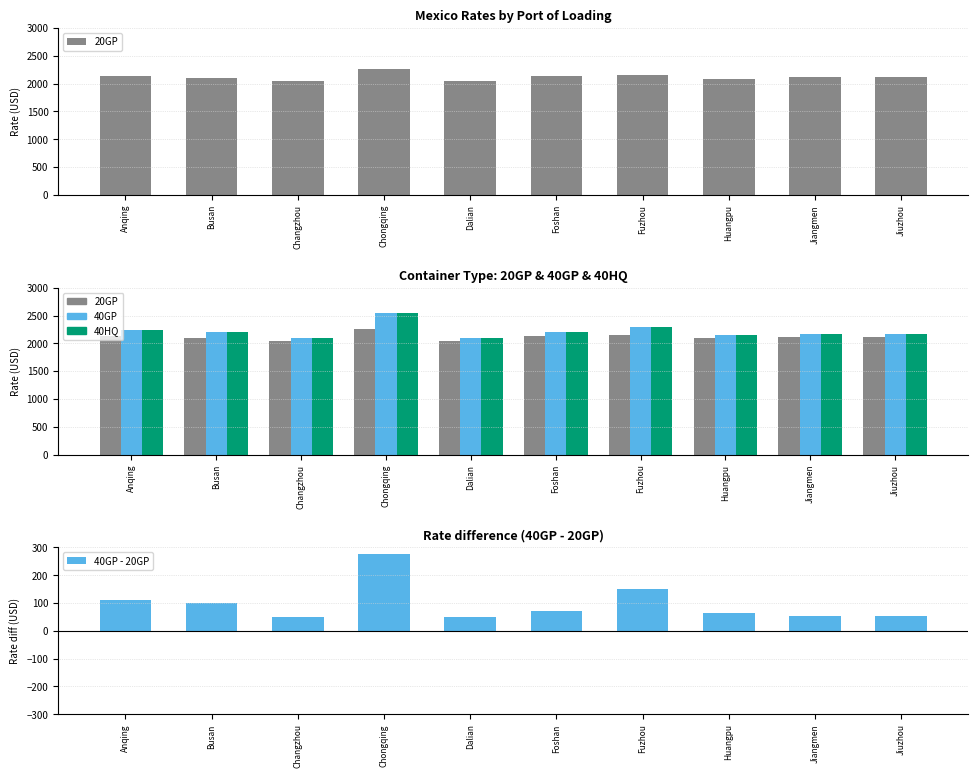

Which category has the highest value across all series?

Chongqing